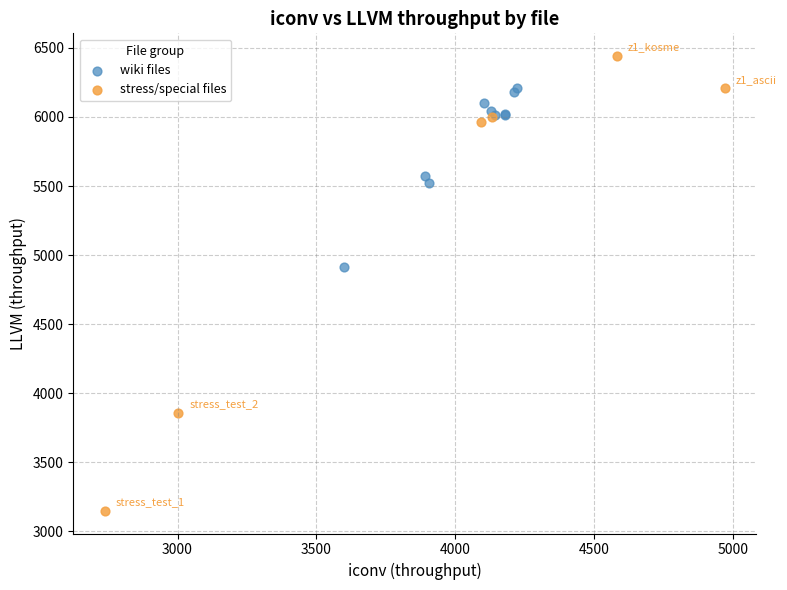

Which series contains the highest Y value?

stress/special files